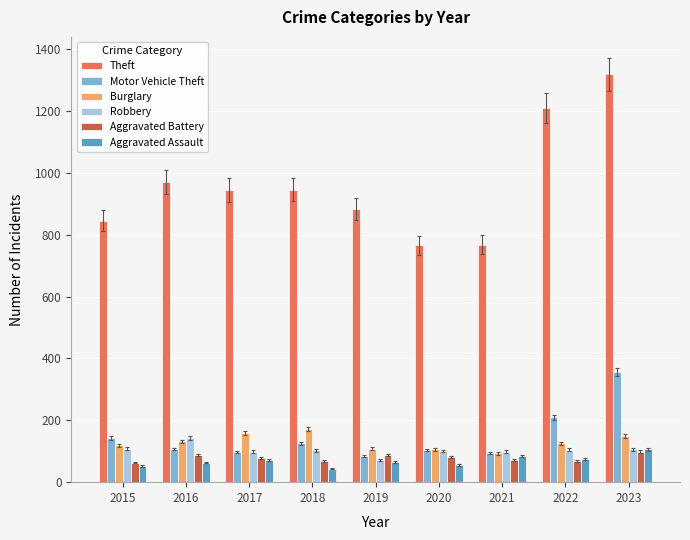

What is the greatest value displayed?

1318